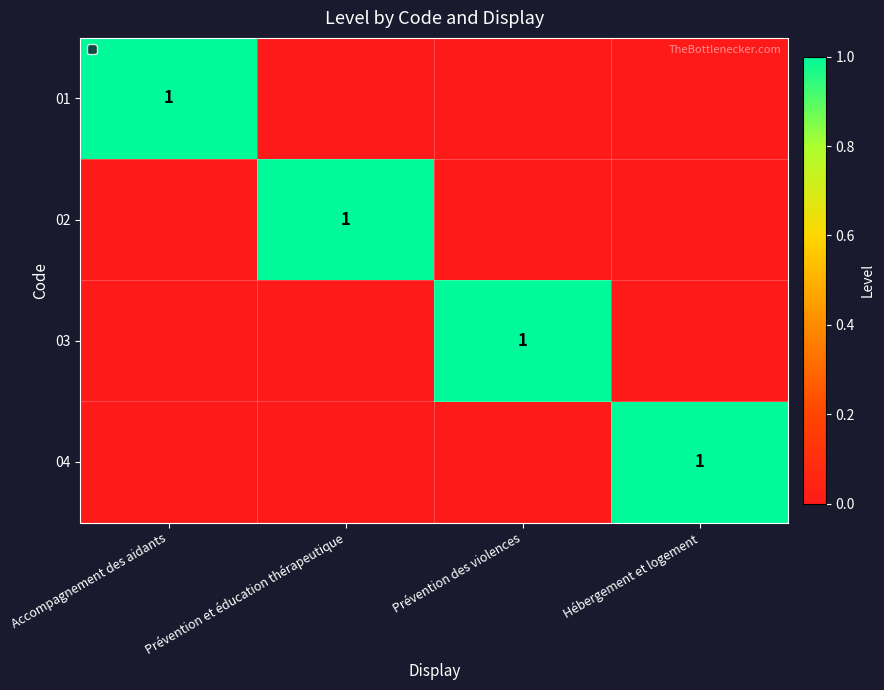

True or false: 03 has a value of 0 at Prévention des violences.

False